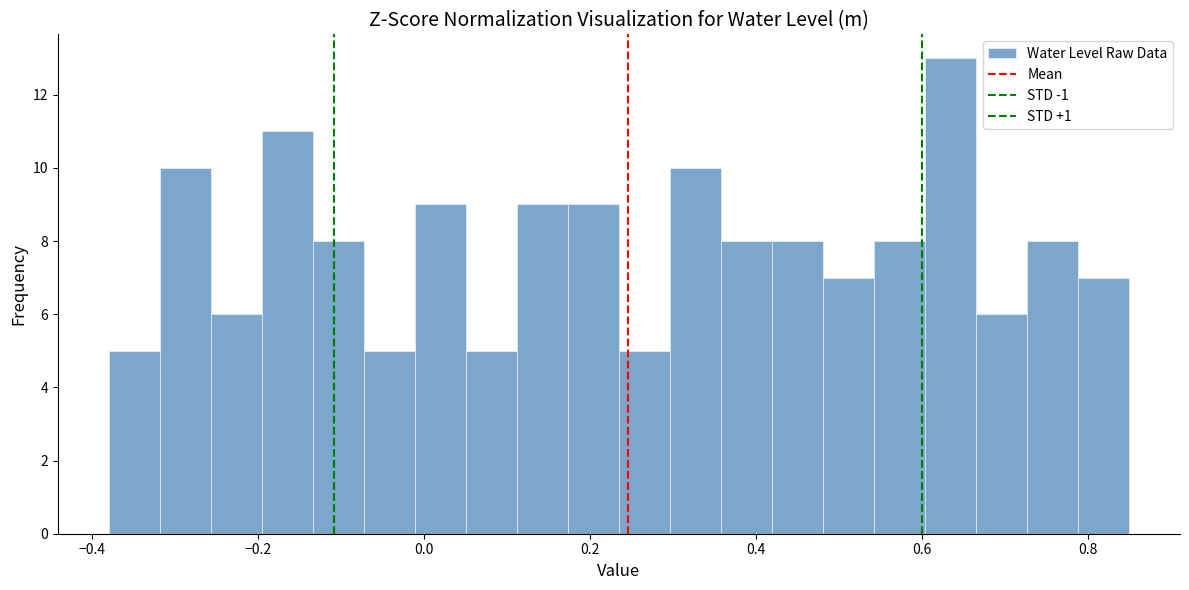

Around what value on the x-axis is the tallest bar? Give the approximate position of its centre, as read against the axis.

0.64